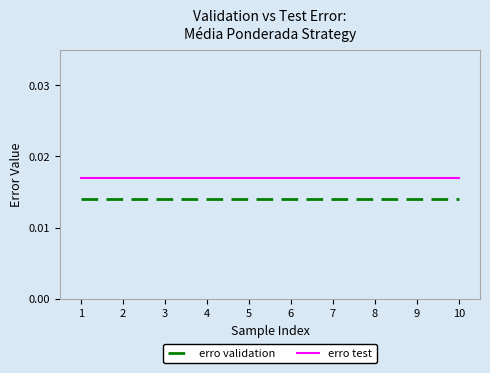

Which series has the largest total across all categories?

erro test